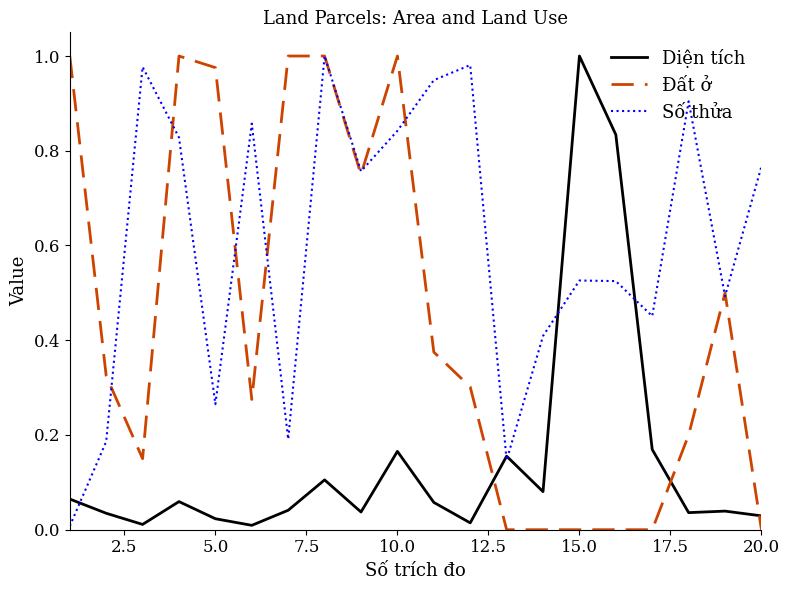

How many times do Diện tích and Đất ở cross each other?

3